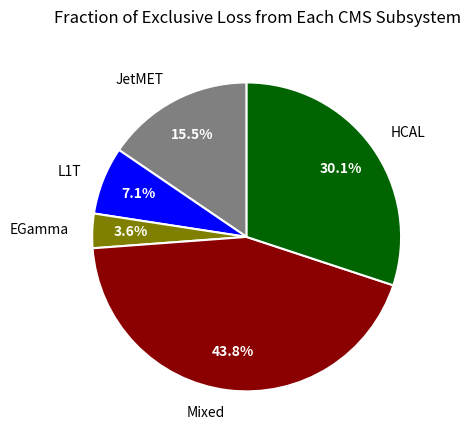

Does EGamma account for over 50% of the chart?

No